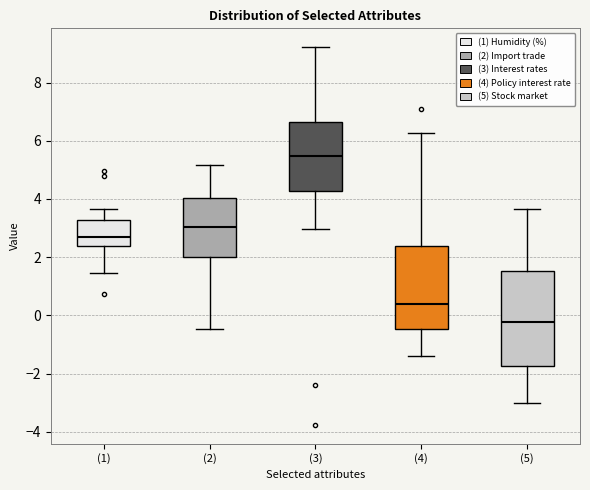

Reading left to right, transcribe this box plot: for each box, give where its median line is, the range the box spans, and where its two whiskers end, as read against the y-axis. The values are not printed on the chart, so give them approximately, as read against the axis.

(1): median 2.6, box 2.4 to 3.2, whiskers 1.4 to 3.6
(2): median 3.0, box 2.0 to 4.0, whiskers -0.4 to 5.2
(3): median 5.4, box 4.2 to 6.6, whiskers 3.0 to 9.2
(4): median 0.4, box -0.4 to 2.4, whiskers -1.4 to 6.2
(5): median -0.2, box -1.8 to 1.6, whiskers -3.0 to 3.6